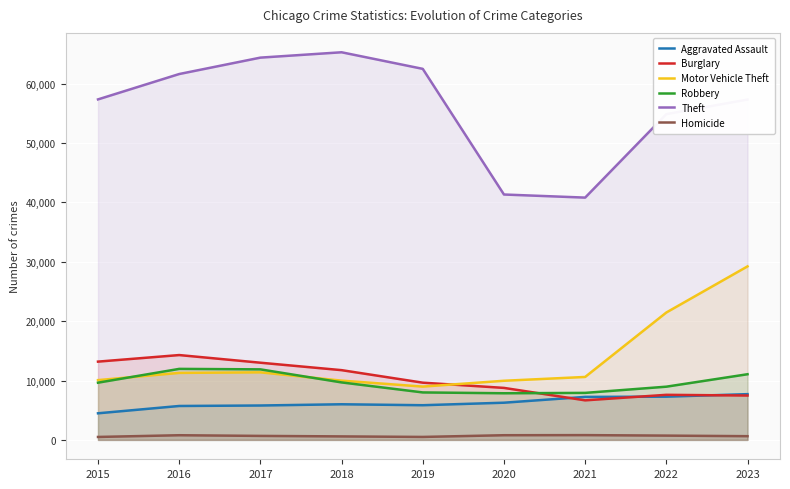

Reading left to right, extract all data points from this chart.

Aggravated Assault: 2015=4480	2016=5712	2017=5793	2018=6001	2019=5841	2020=6264	2021=7242	2022=7280	2023=7706
Burglary: 2015=13184	2016=14289	2017=13001	2018=11747	2019=9638	2020=8758	2021=6662	2022=7592	2023=7472
Motor Vehicle Theft: 2015=10068	2016=11285	2017=11380	2018=9984	2019=8977	2020=9959	2021=10602	2022=21456	2023=29225
Robbery: 2015=9638	2016=11960	2017=11880	2018=9681	2019=7995	2020=7855	2021=7918	2022=8963	2023=11060
Theft: 2015=57350	2016=61623	2017=64386	2018=65288	2019=62494	2020=41331	2021=40809	2022=54870	2023=57327
Homicide: 2015=496	2016=786	2017=672	2018=588	2019=499	2020=787	2021=804	2022=723	2023=625